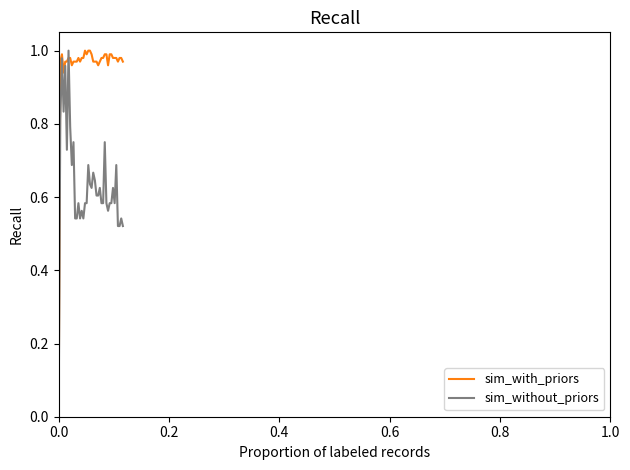

List the series in order of their overall mean, highest first.

sim_with_priors, sim_without_priors